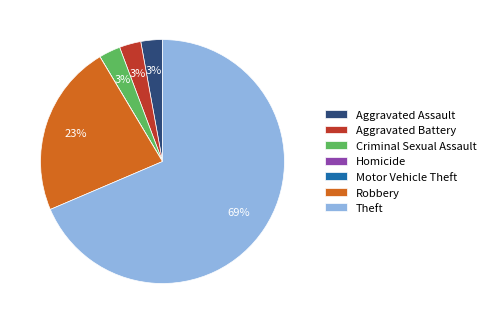

Which has a higher value, Theft or Aggravated Battery?

Theft